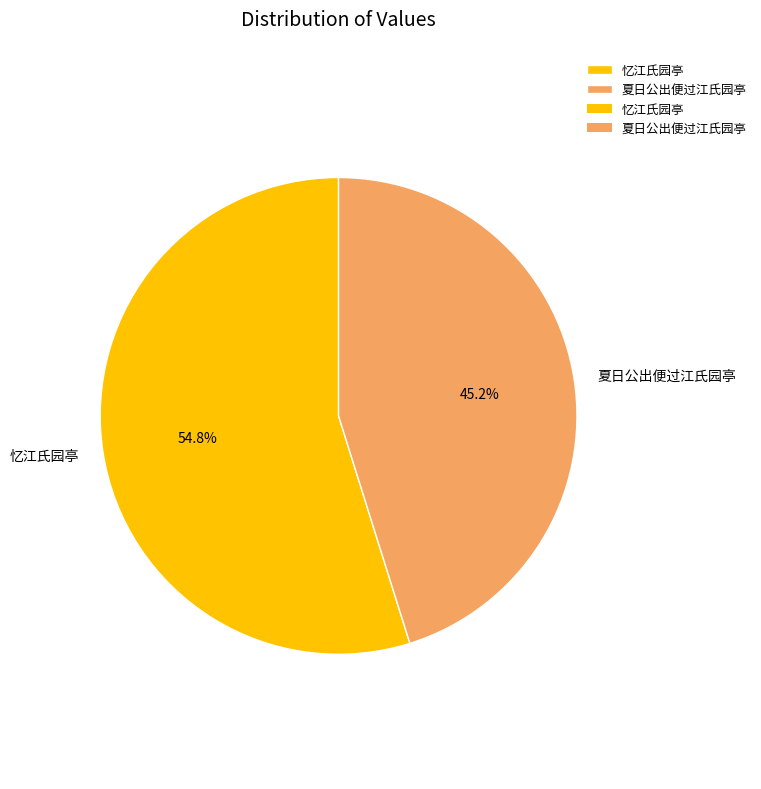

Is there any slice that represents more than half of the pie?

Yes